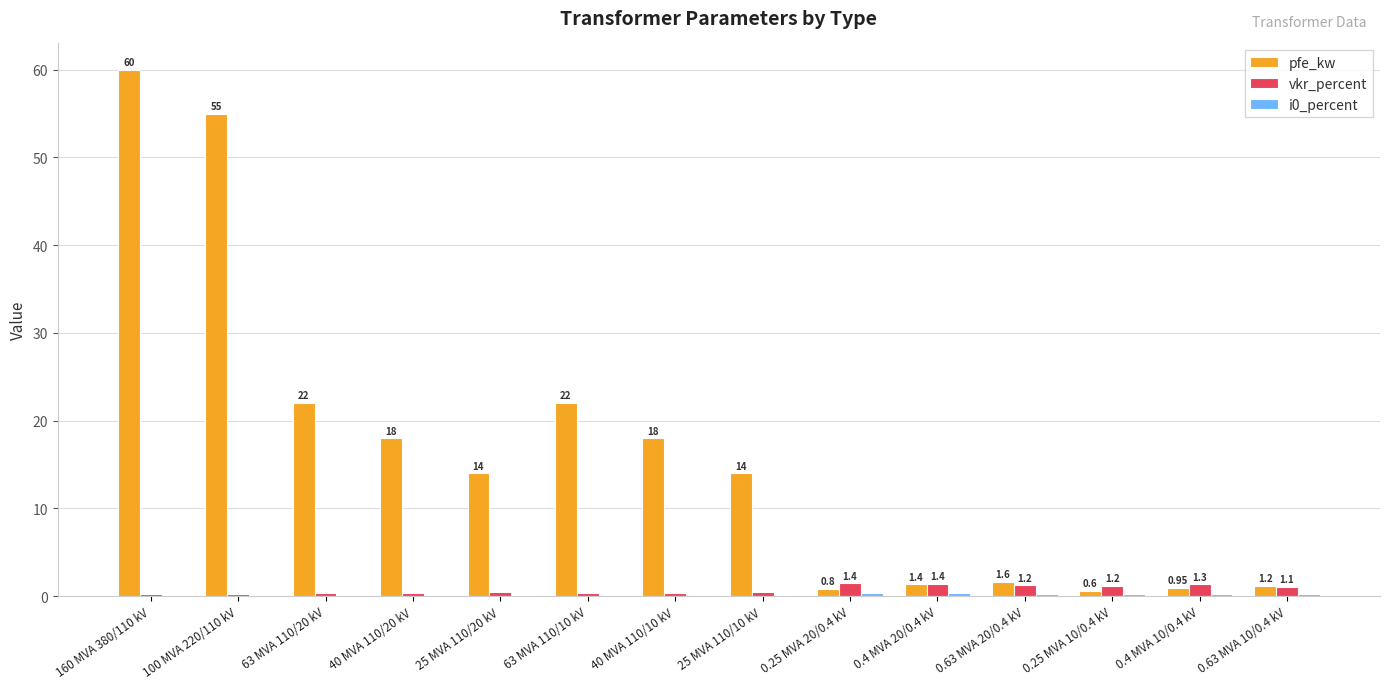

What is the sum of all vkr_percent values?

10.3